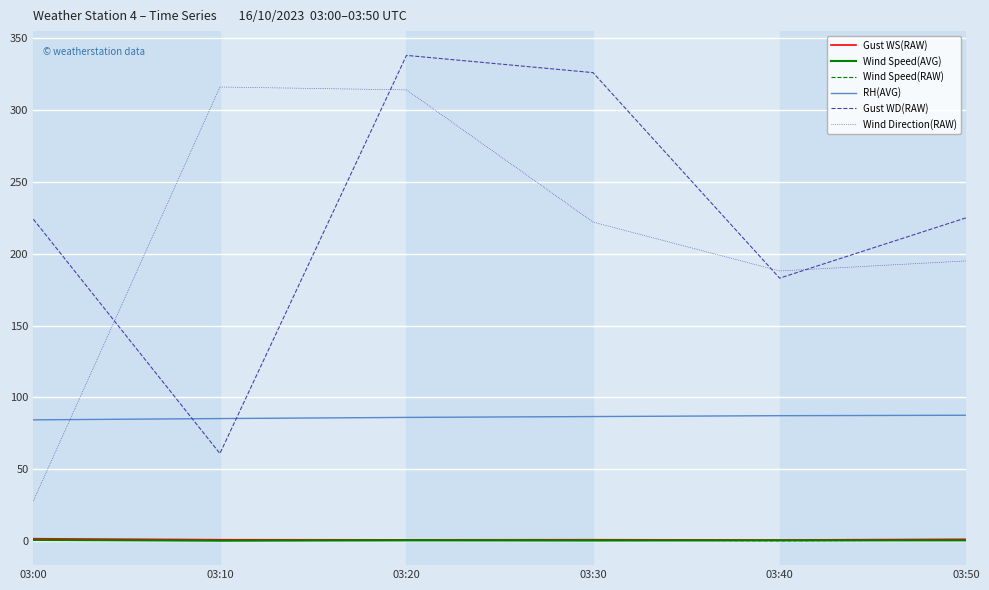

What is the difference between the highest and lowest values at 03:40?

187.8